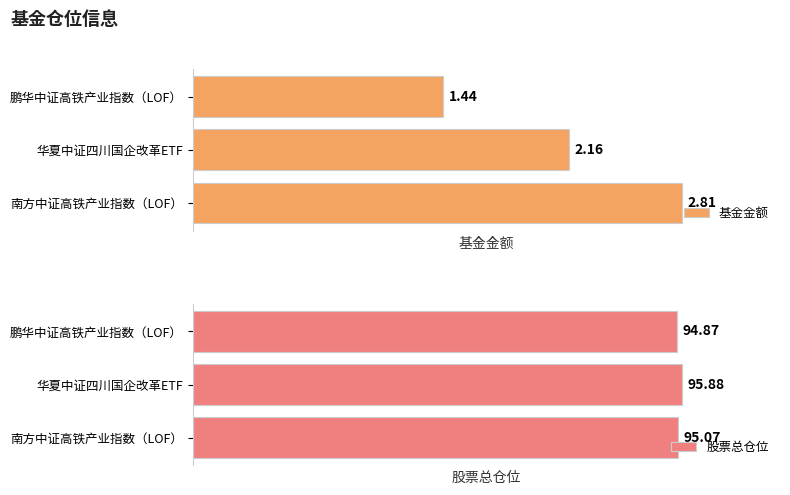

List the labels in order of 基金金额 value, smallest first.

鹏华中证高铁产业指数（LOF）, 华夏中证四川国企改革ETF, 南方中证高铁产业指数（LOF）